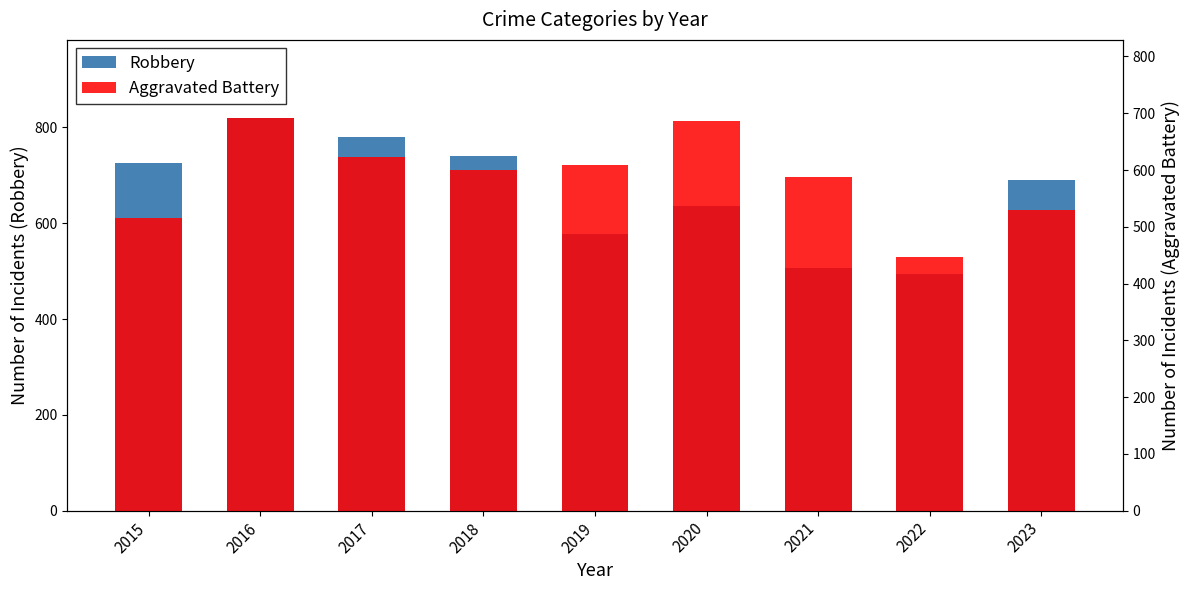

Reading left to right, transcribe all the data shown in this chart.

Robbery: 726	819	780	741	577	637	506	495	690
Aggravated Battery: 515	691	623	600	608	686	587	446	529